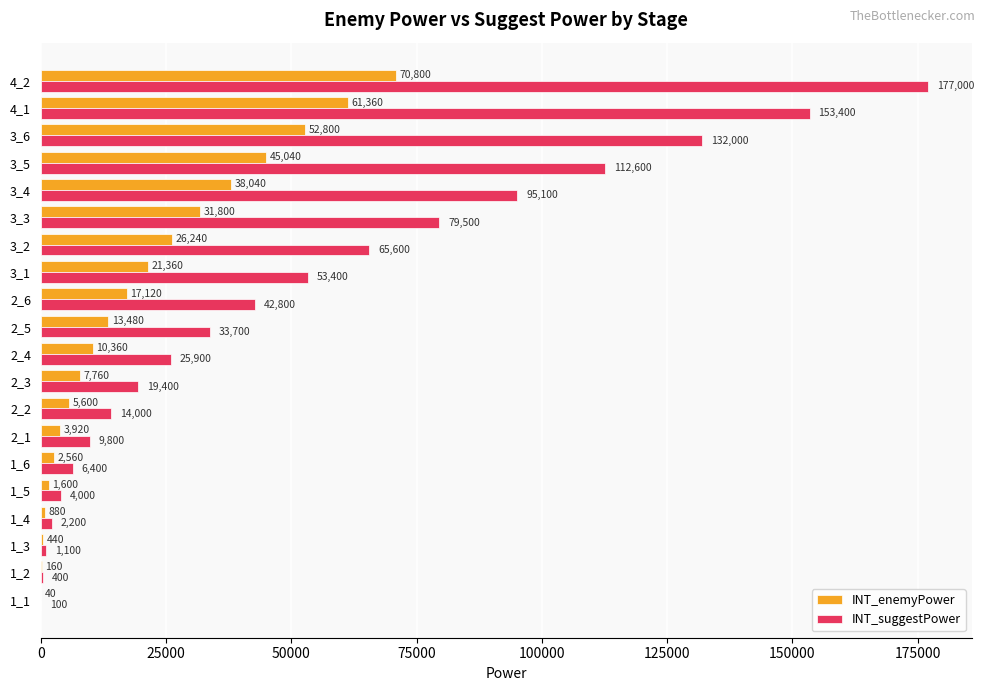

At which category does the chart reach its peak across all series?

4_2